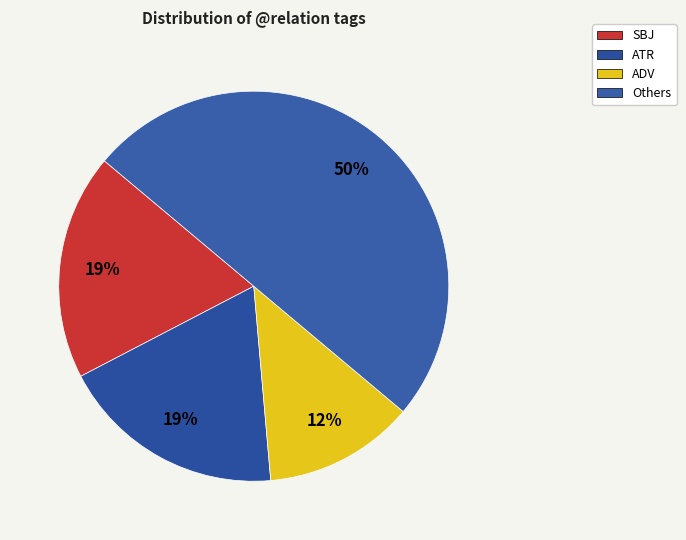

What percentage is the SBJ slice, to the nearest percent?

19%